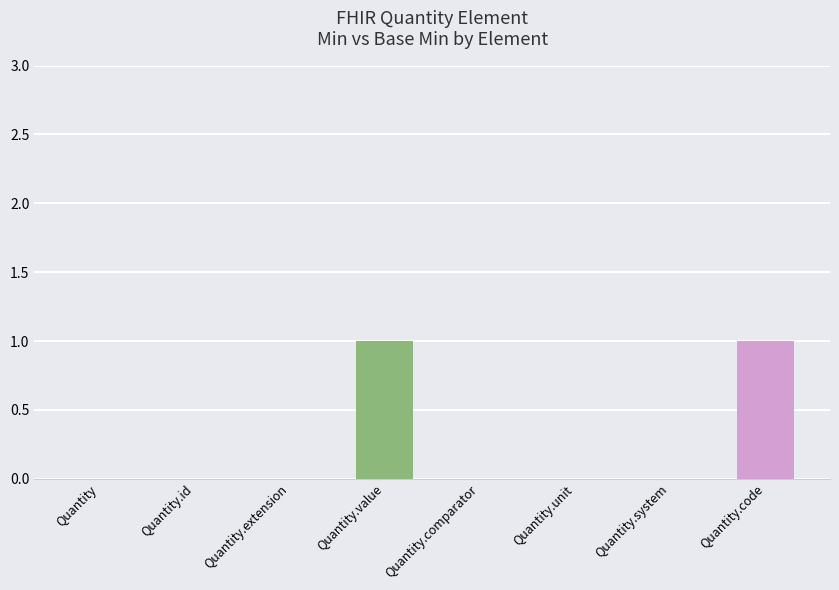

True or false: the data shows 0 at Quantity.

True